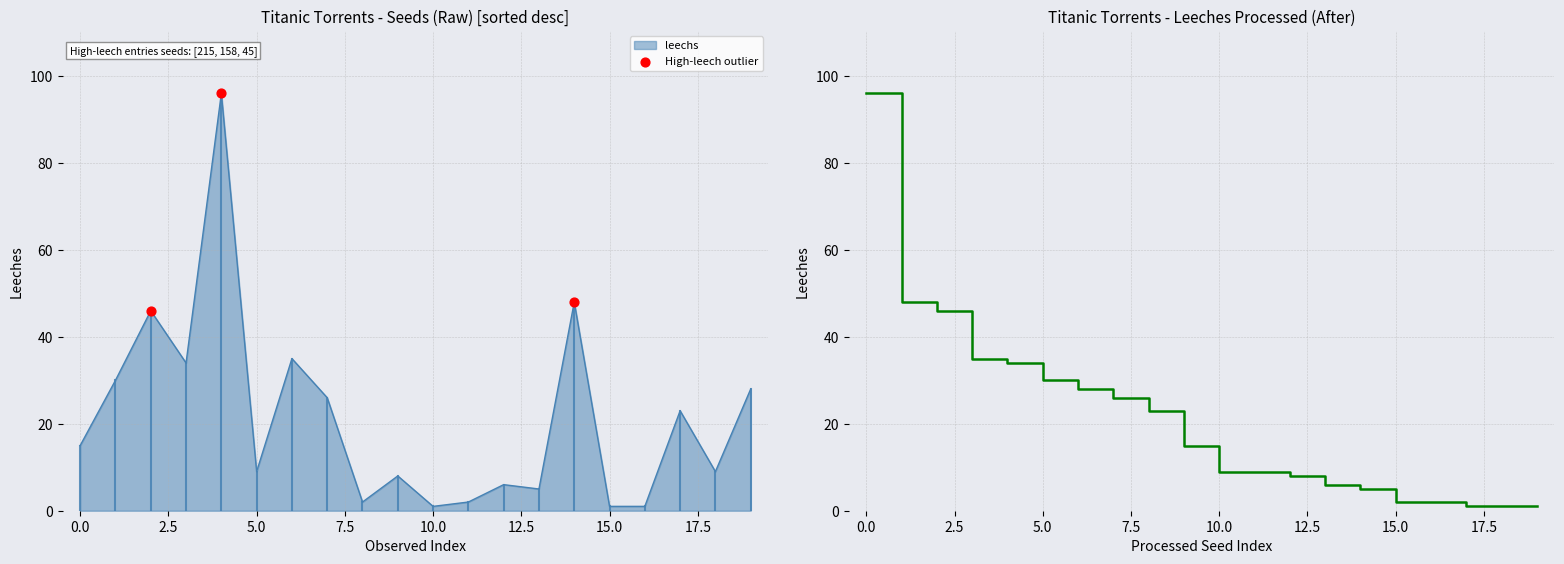

What is the maximum value for leechs?

96